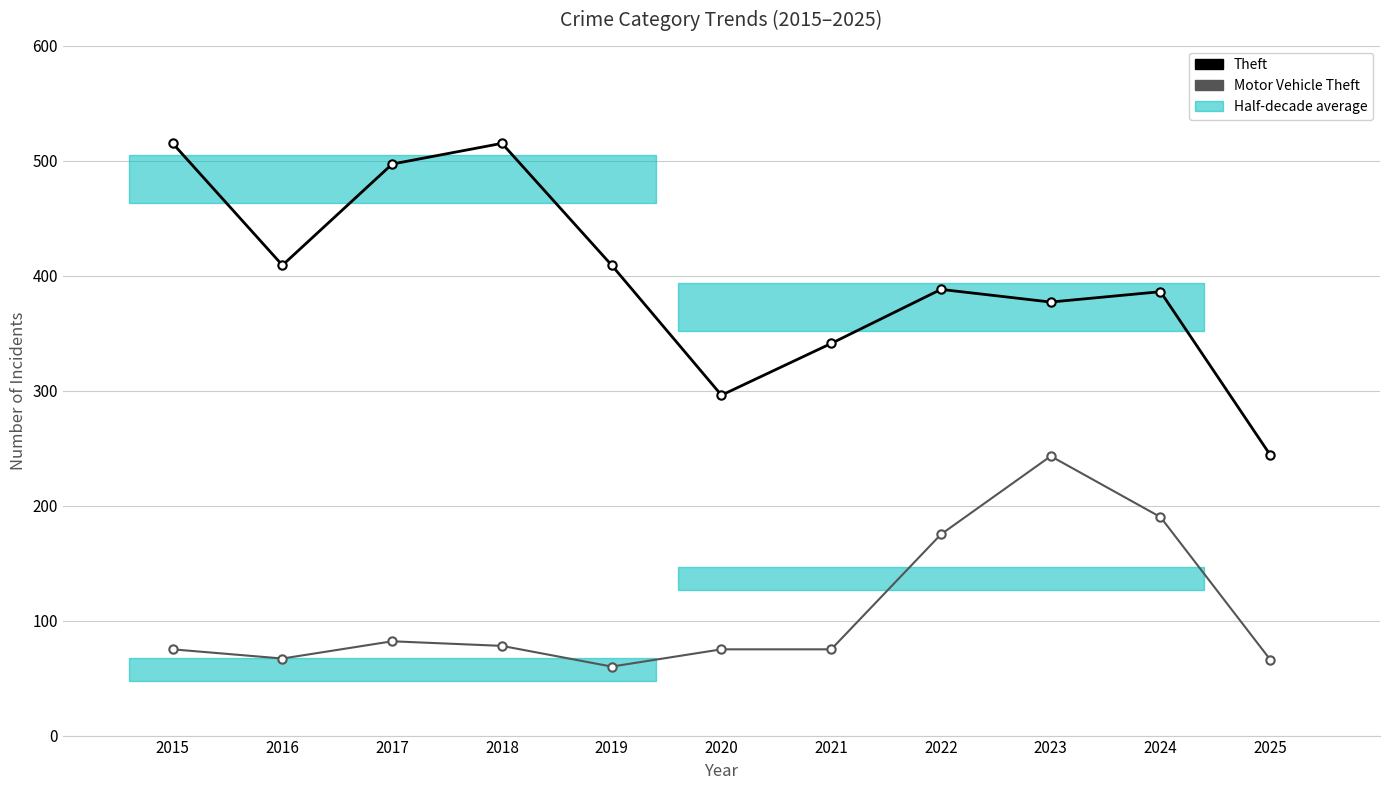

At which label does Motor Vehicle Theft reach its minimum?

2019